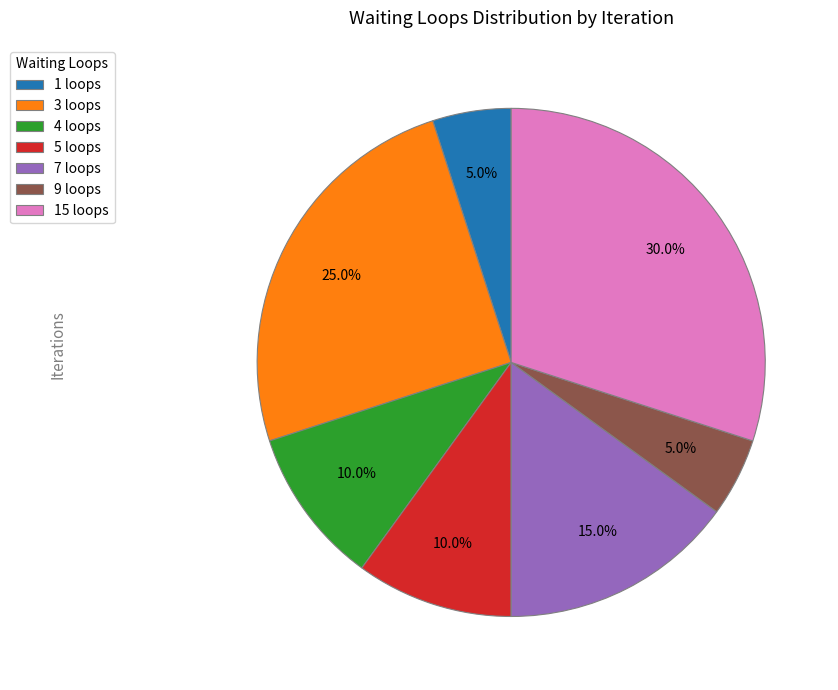

To the nearest percent, what is the average slice percentage?

14%